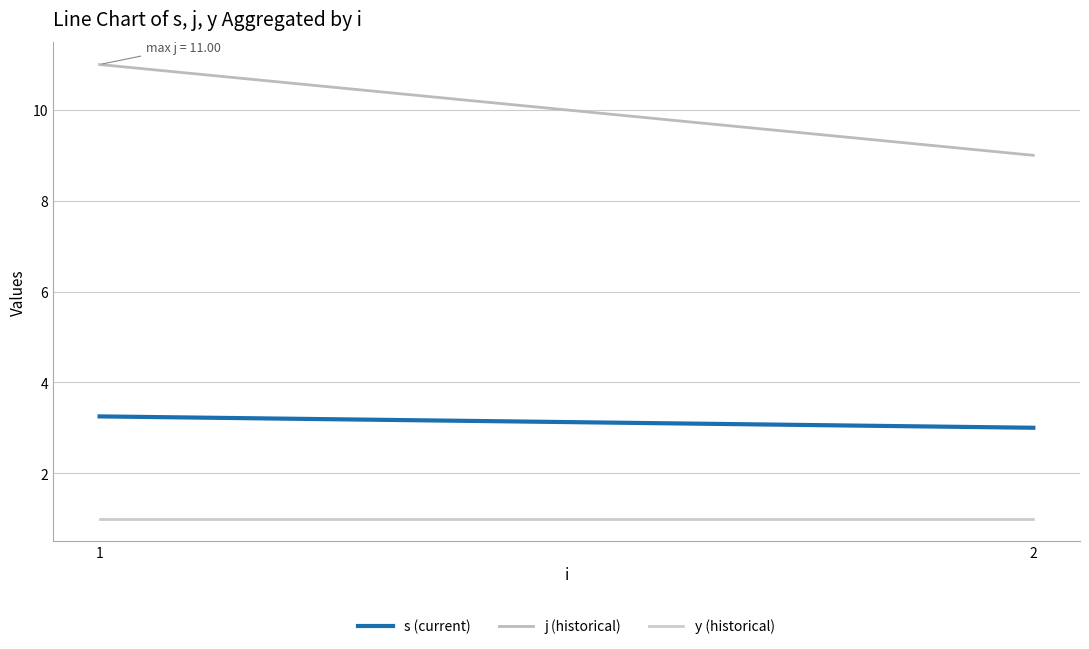

What is the approximate value of j at 2?

9.0